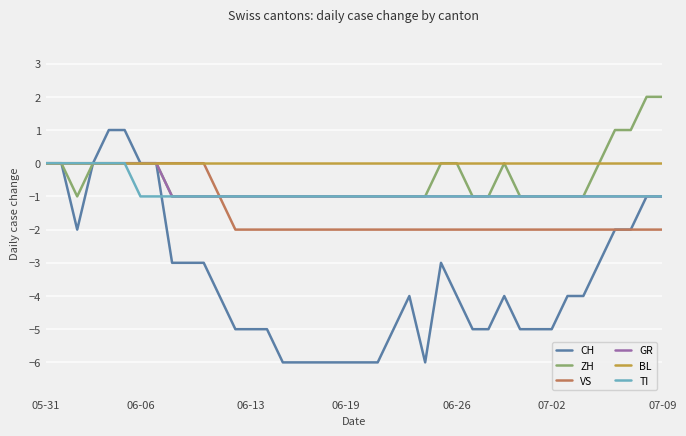

Which series has the largest total across all categories?

BL